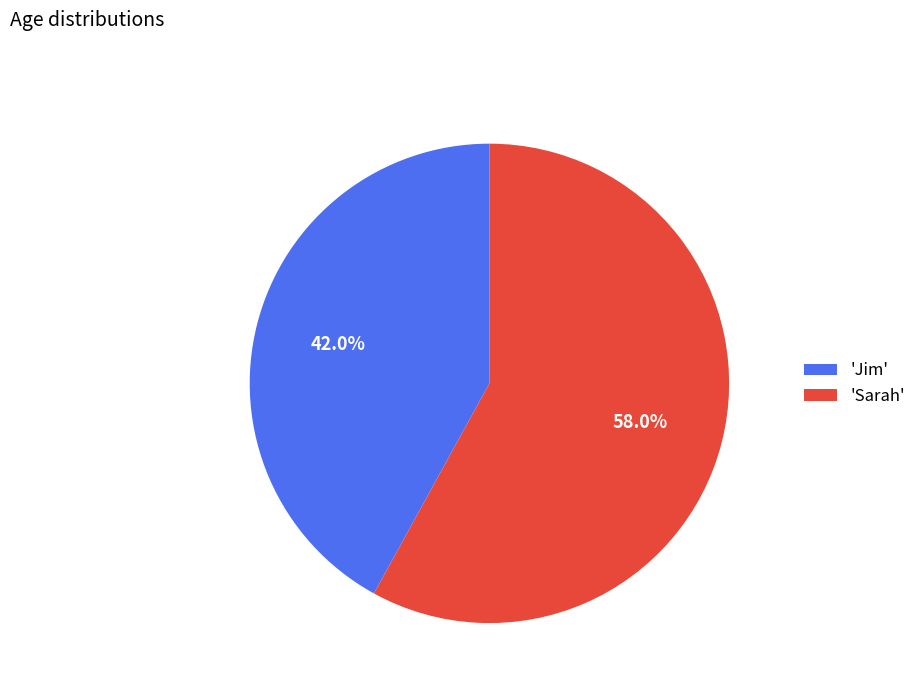

Between 'Sarah' and 'Jim', which is larger?

'Sarah'